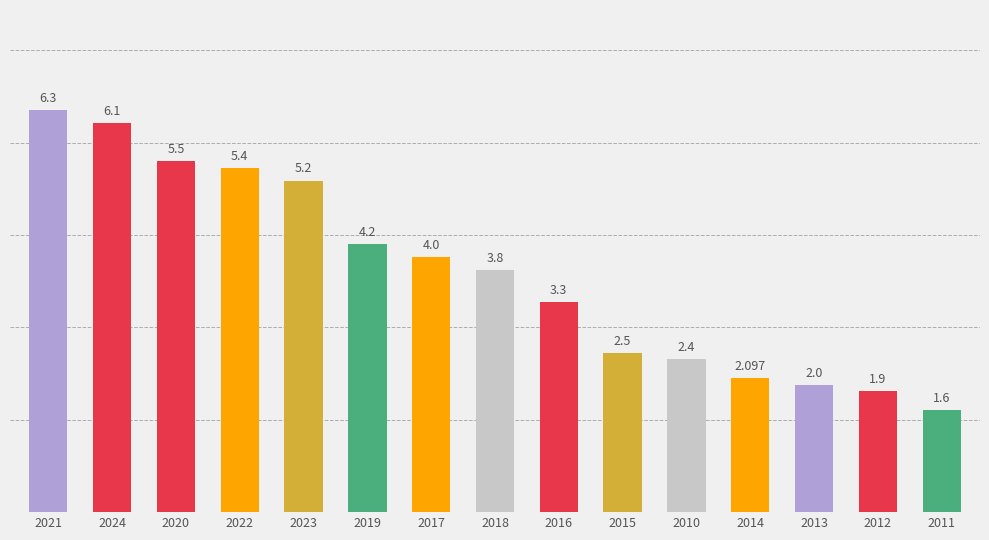

Where does the data first go above 3?

2021